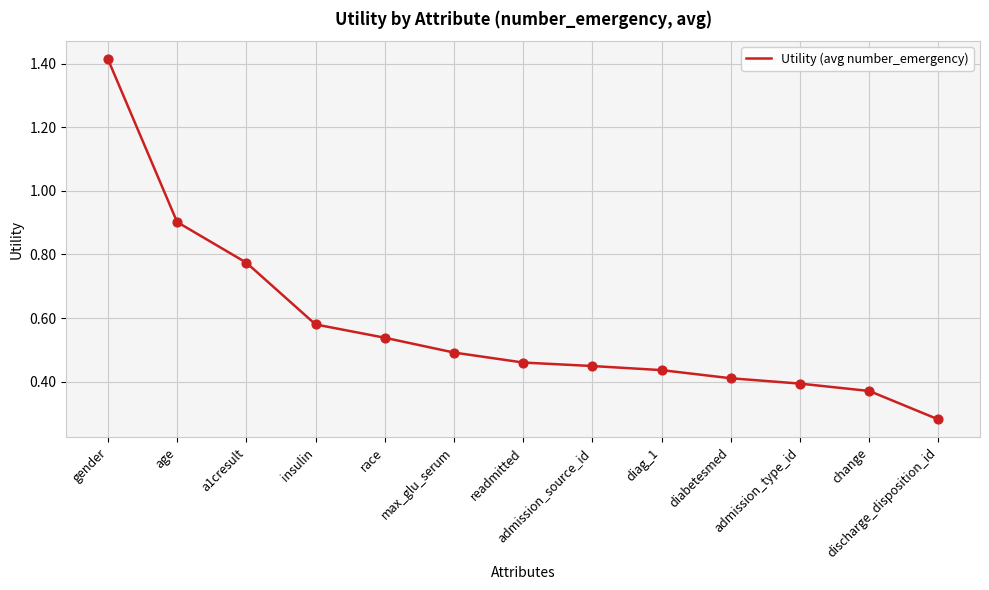

Which has a higher value, a1cresult or change?

a1cresult